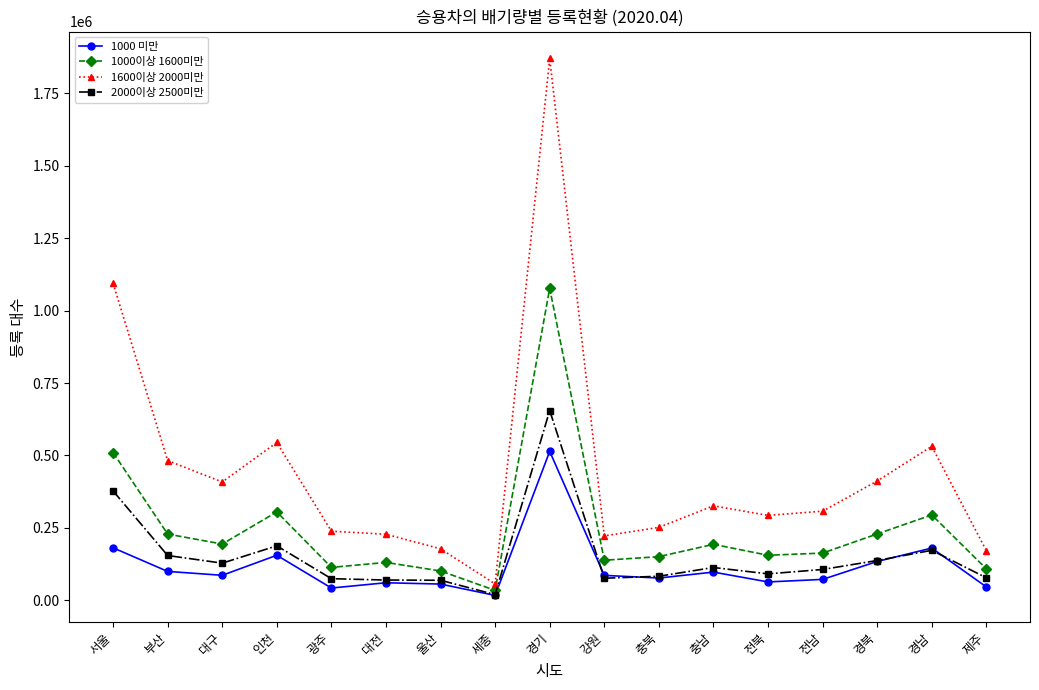

The 1000이상 1600미만 series shows 140399 at 서울. True or false?

False